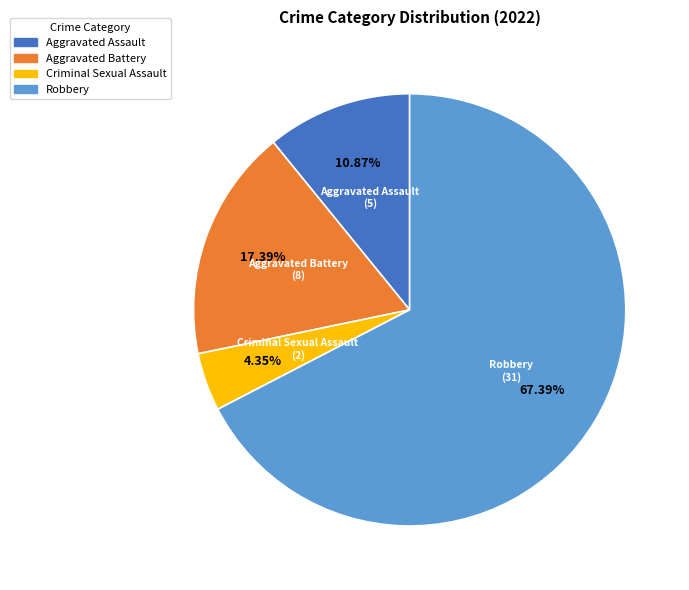

Approximately how many times larger is the value at Aggravated Assault compared to Aggravated Battery?

0.6